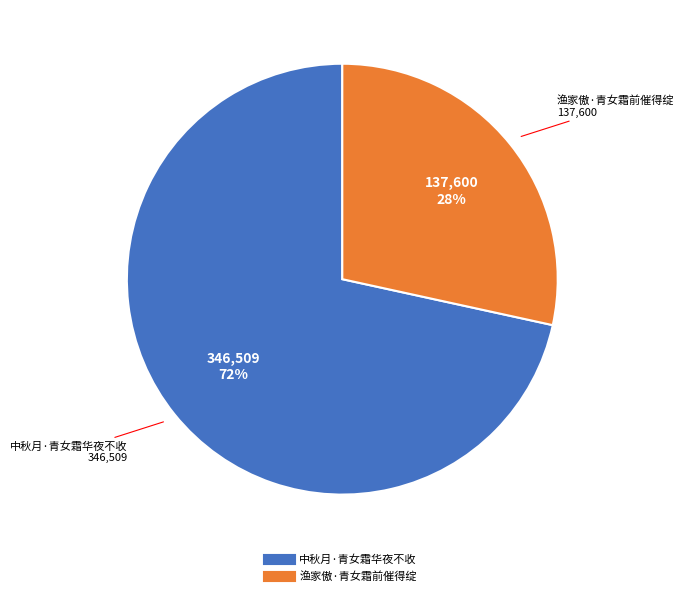

Between 中秋月·青女霜华夜不收 and 渔家傲·青女霜前催得绽, which is larger?

中秋月·青女霜华夜不收